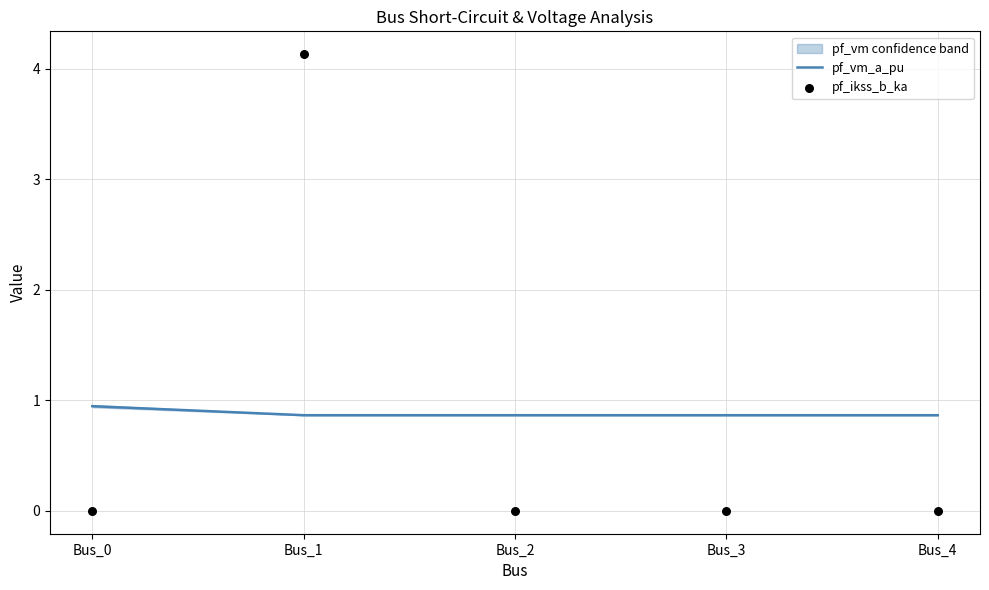

Is the value of pf_vm_a_pu at Bus_0 greater than the value of pf_ikss_b_ka at Bus_4?

Yes